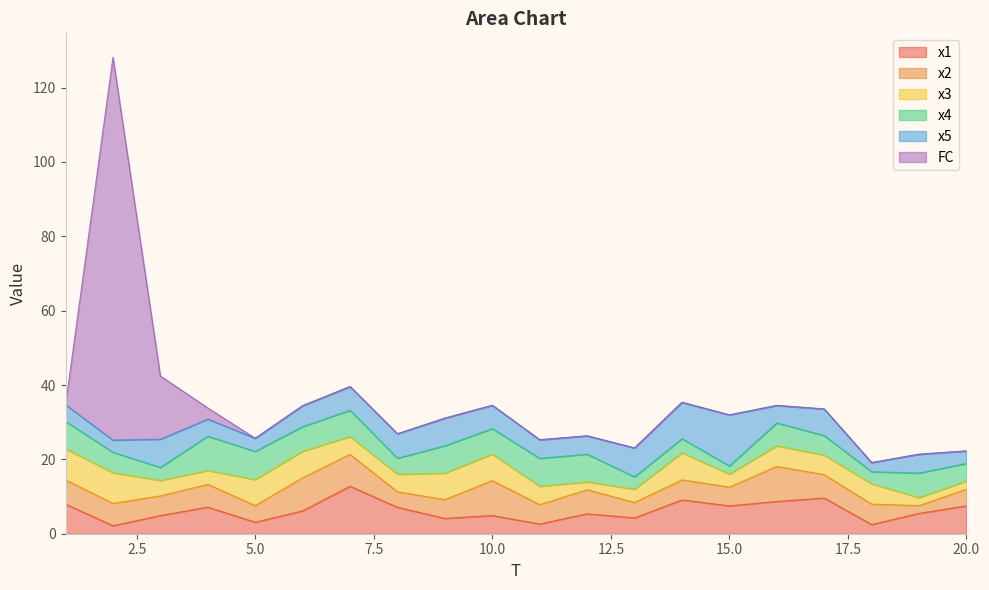

True or false: x4 has a value of 1.3 at 15.

False